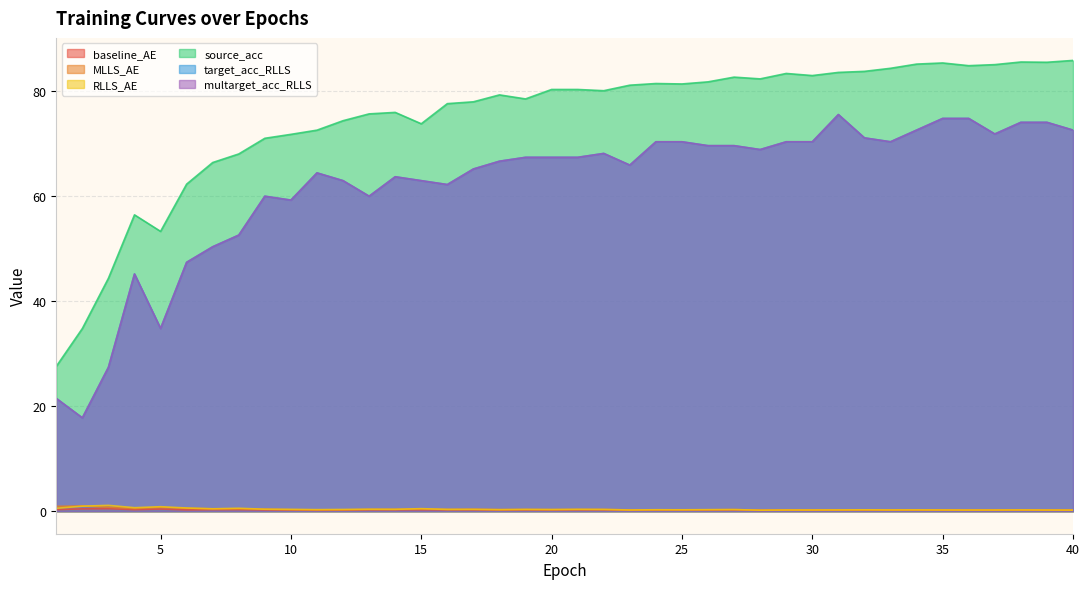

At which category does baseline_AE reach its first local valley?

4